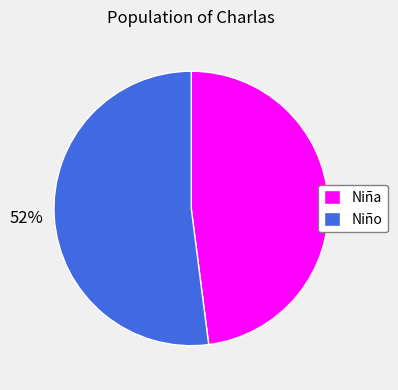

True or false: Niña accounts for 56% of the total.

False